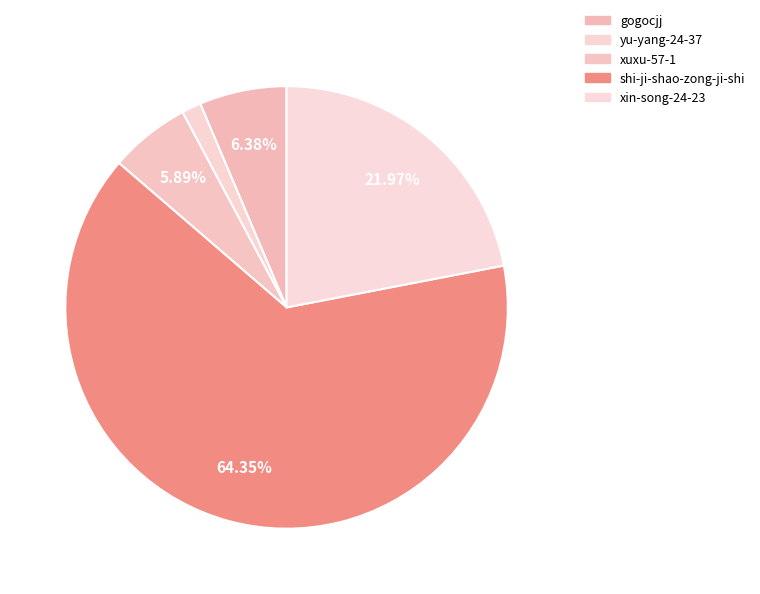

How many segments does this pie chart have?

5